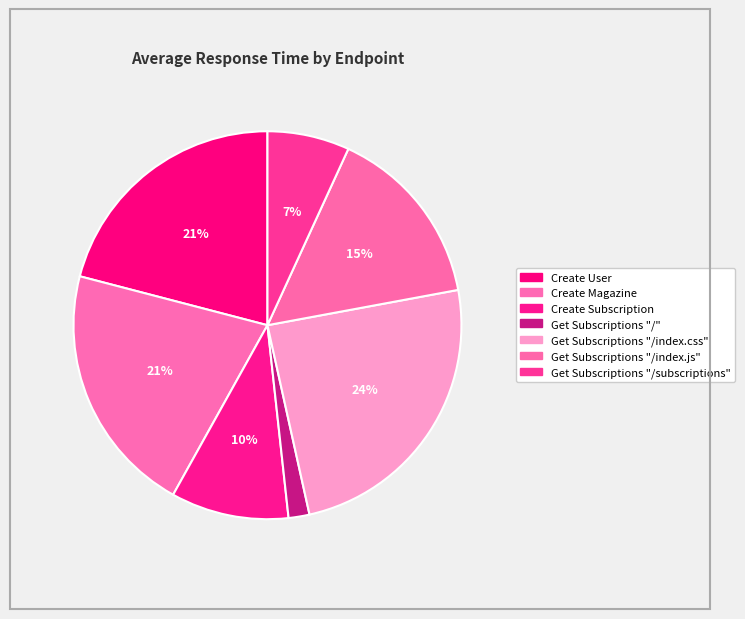

To the nearest percent, what is the combined percentage of Create User and Create Magazine?

42%